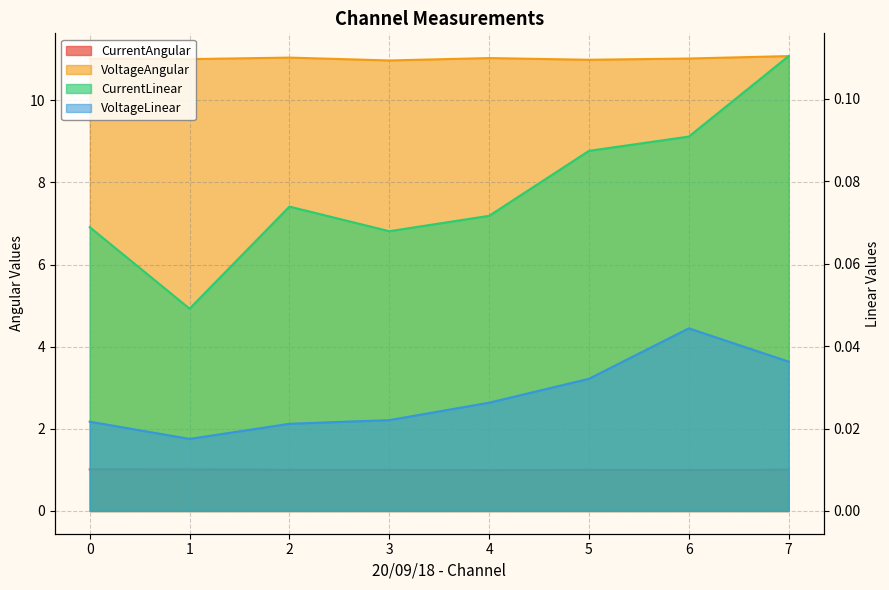

What is the difference between the highest and lowest values at 6?

11.0